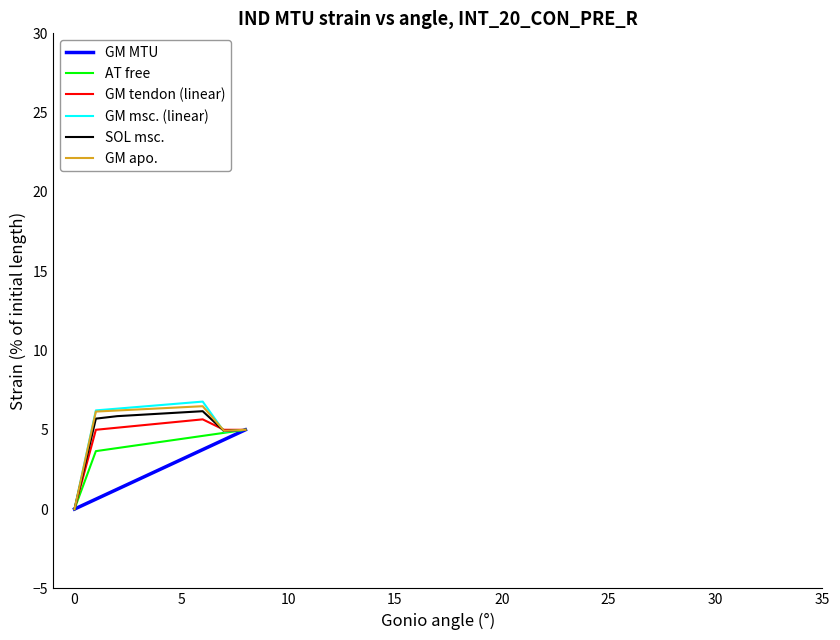

Which series has the widest spread of values?

GM msc. (linear)